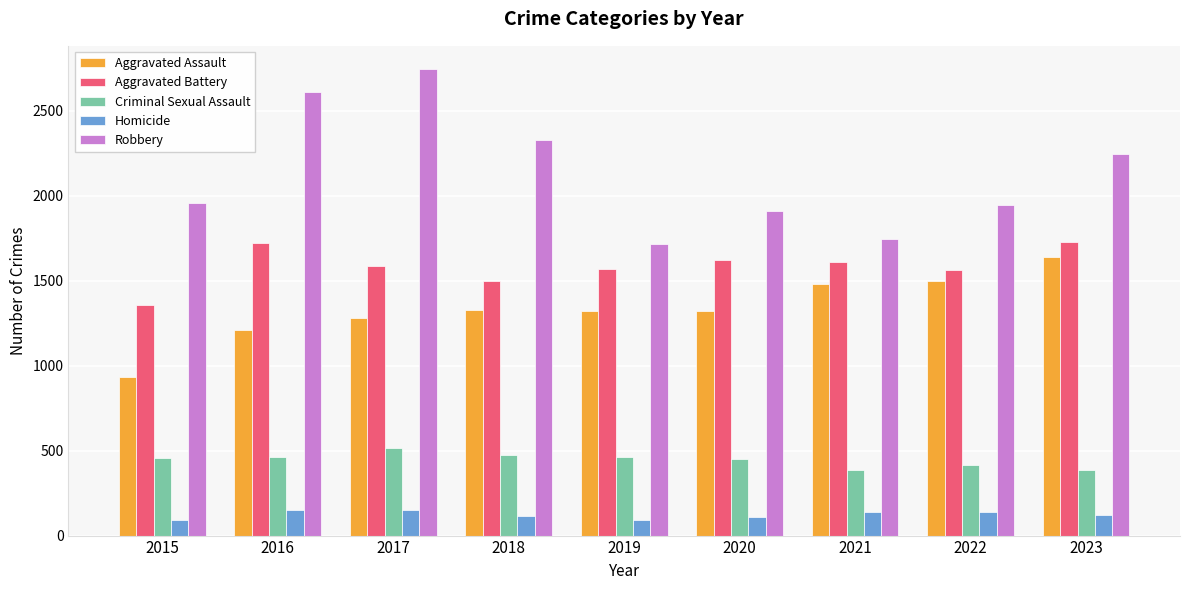

The value of Robbery at 2017 is 701. True or false?

False